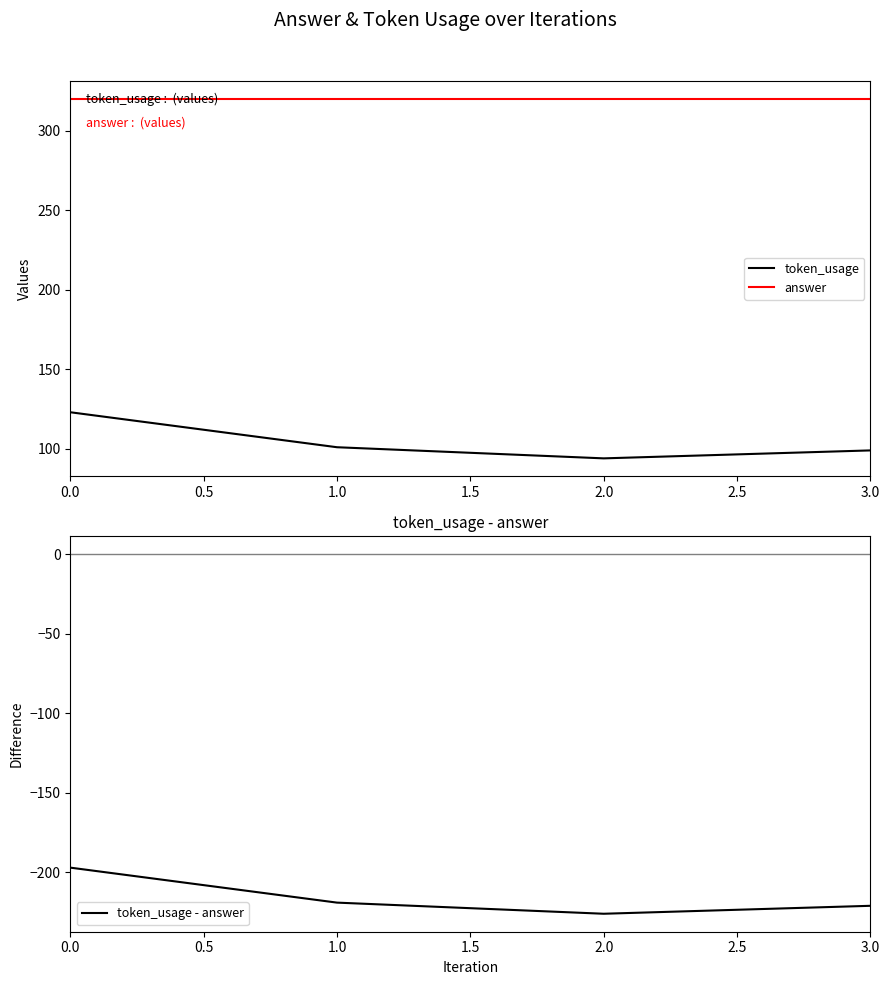

Is this an area chart (filled region under the line)?

No